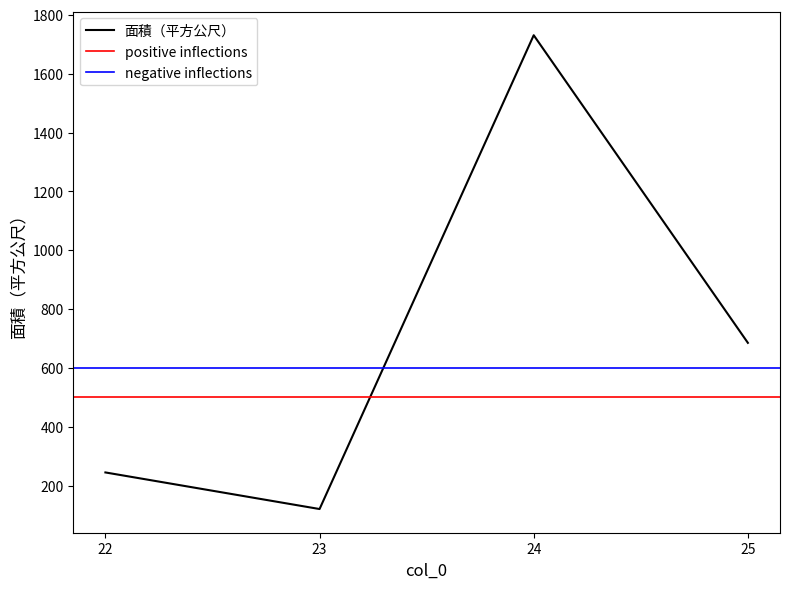

What is the value of the 3rd point from the left?

1730.8